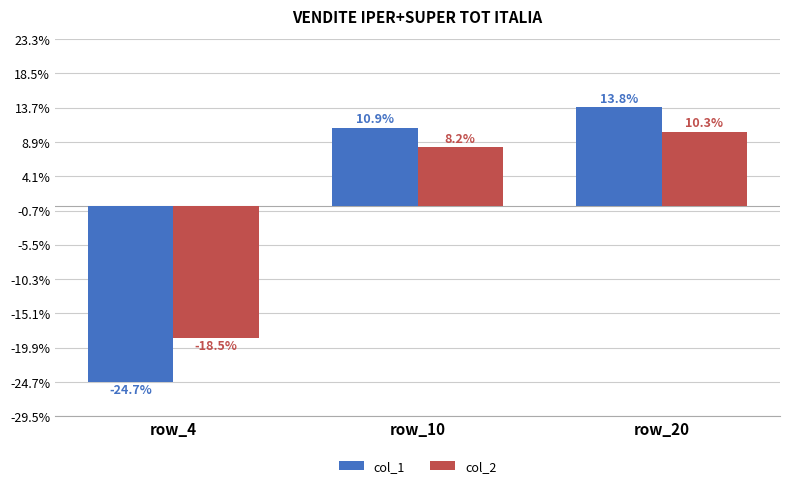

How many values in col_1 are below zero?

1